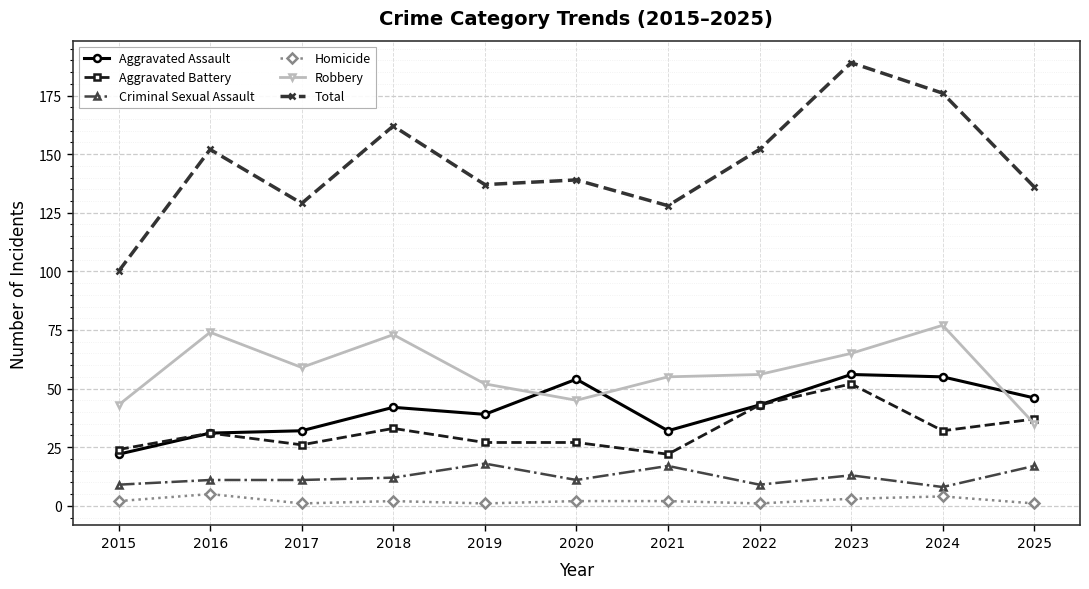

Which series has the widest spread of values?

Total